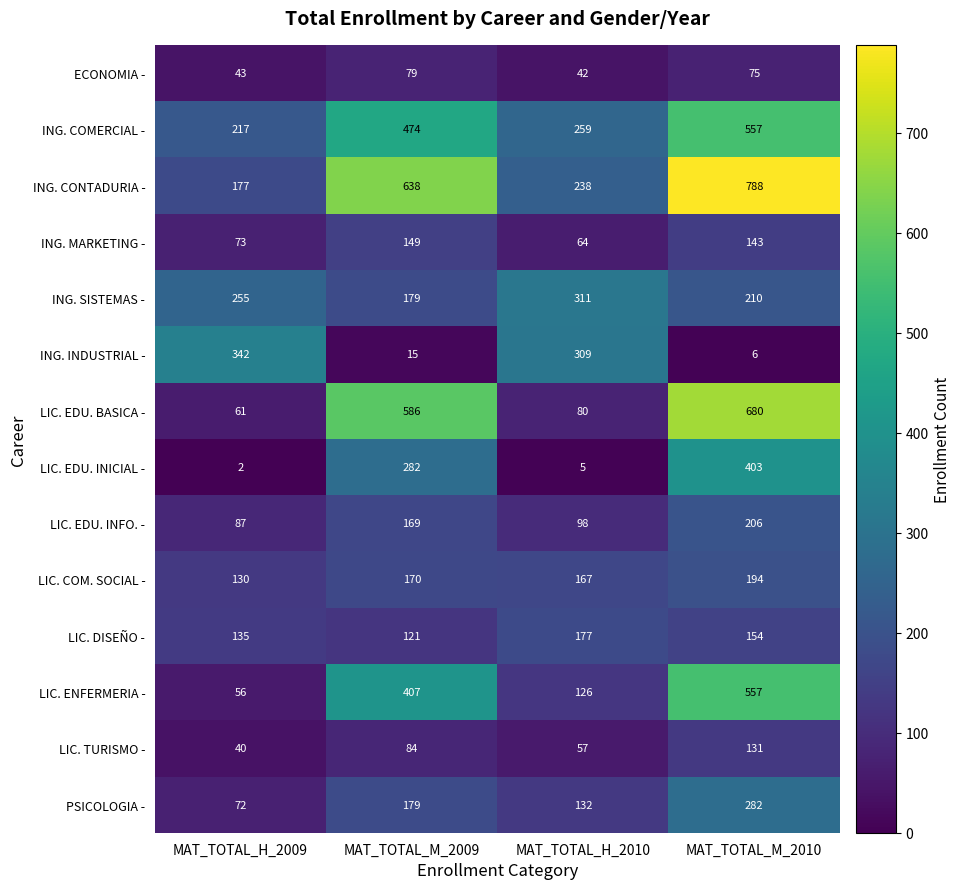

True or false: LIC. TURISMO - has a value of 131 at MAT_TOTAL_M_2010.

True